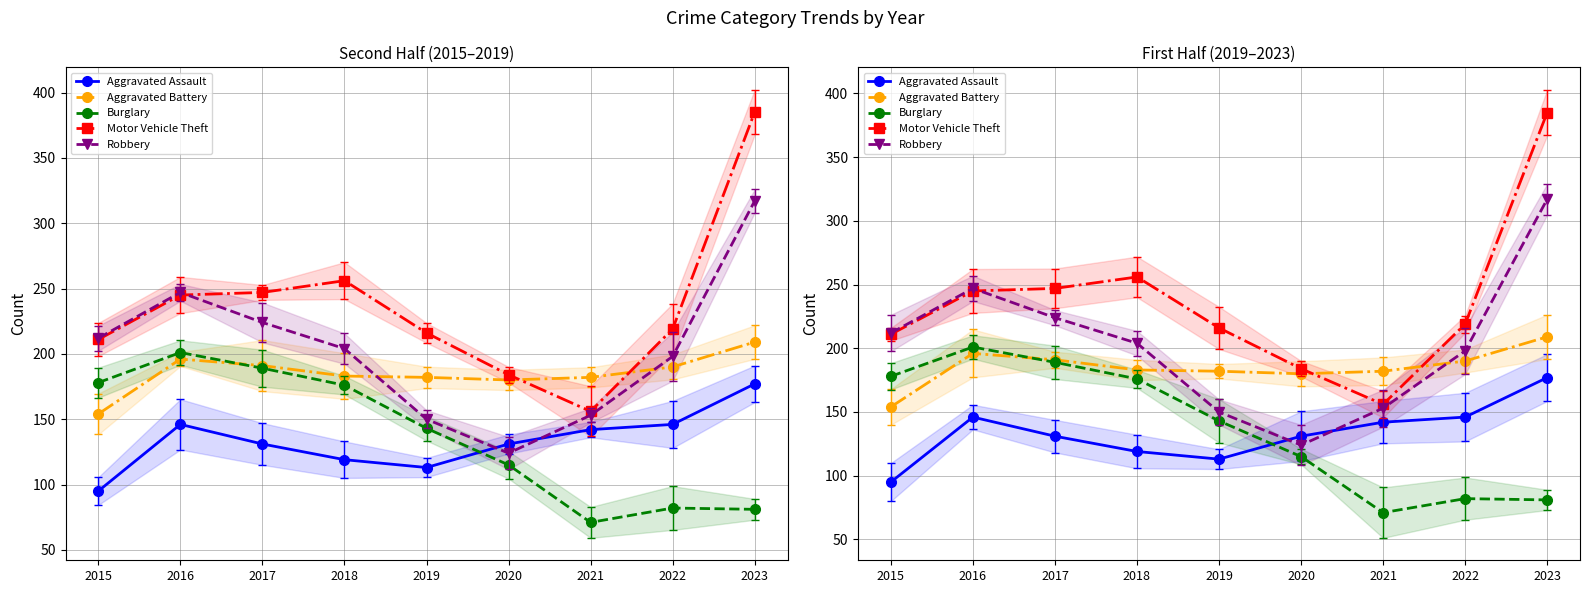

The value of Aggravated Battery at 2019 is 182. True or false?

True